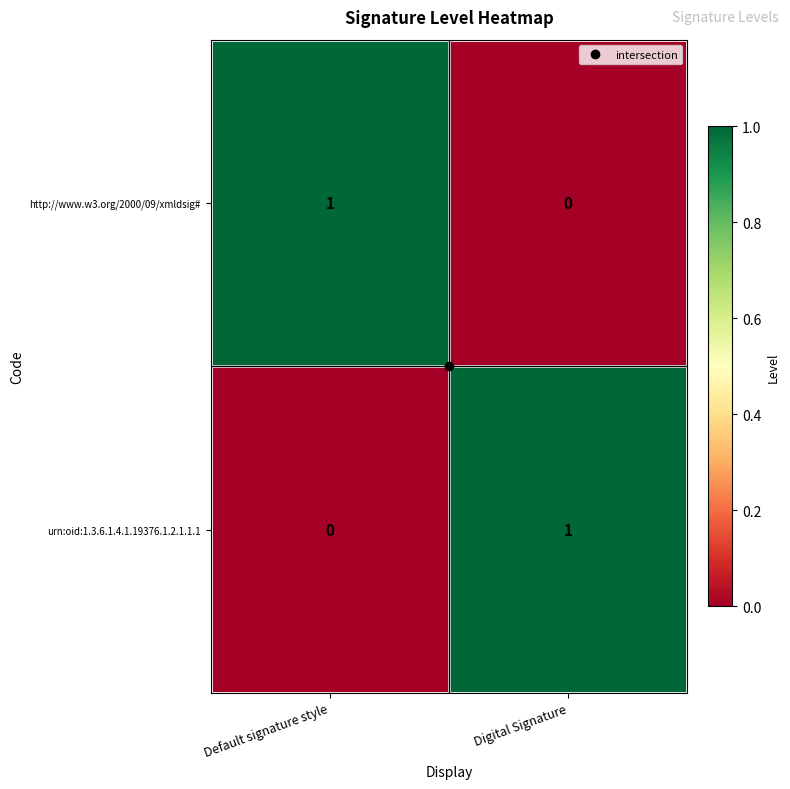

Is it true that urn:oid:1.3.6.1.4.1.19376.1.2.1.1.1 equals 0 at Default signature style?

True